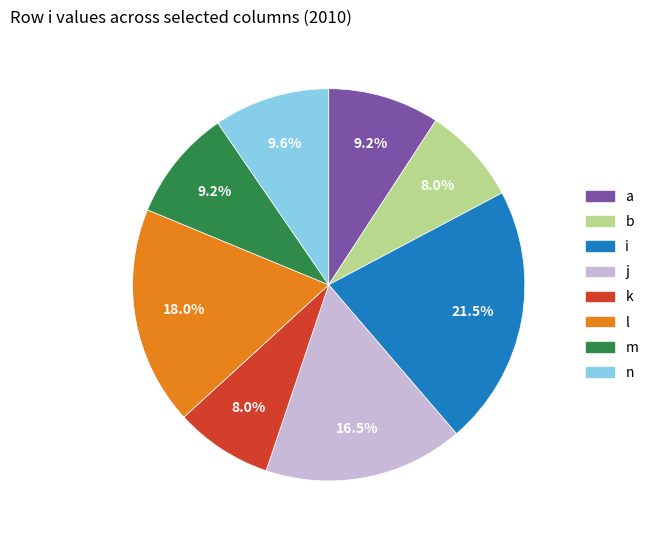

Count the number of slices in the pie.

8